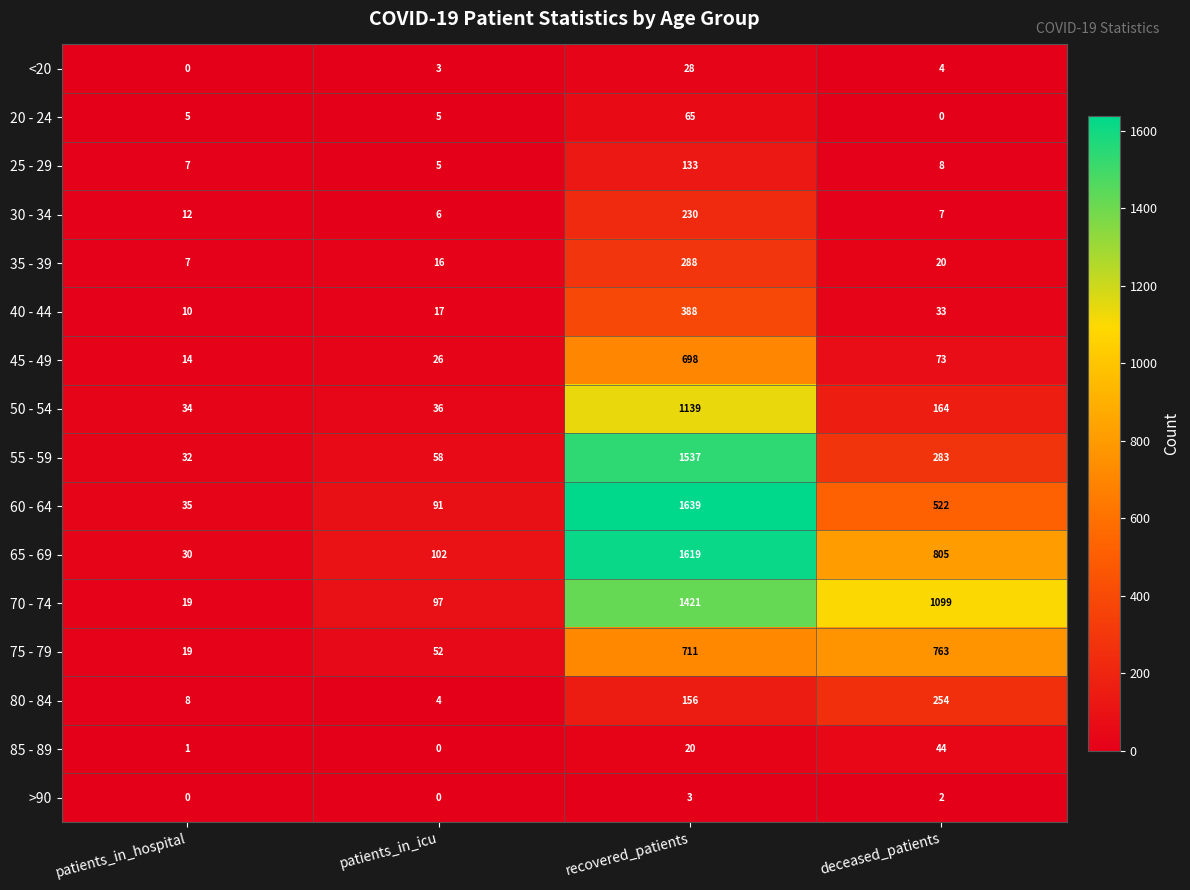

What is the maximum value shown in the chart?

1639